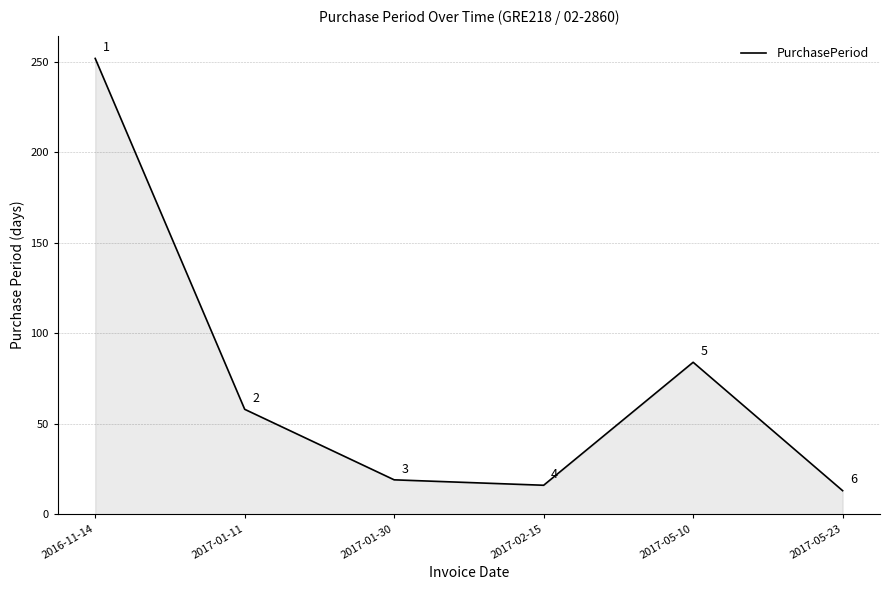

What is the change in value from 2017-01-11 to 2017-02-15?

-42